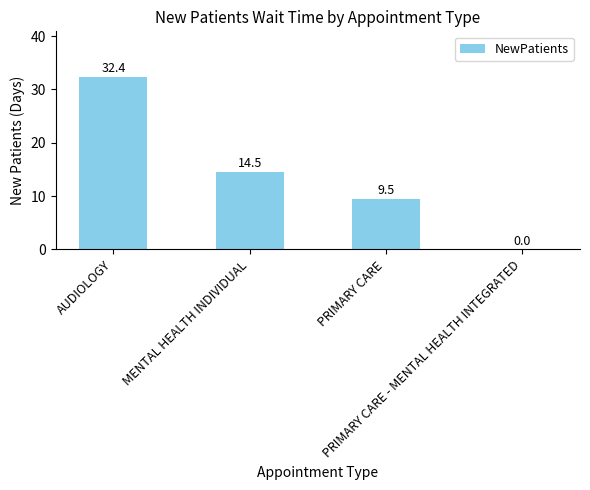

What is the greatest value displayed?

32.4